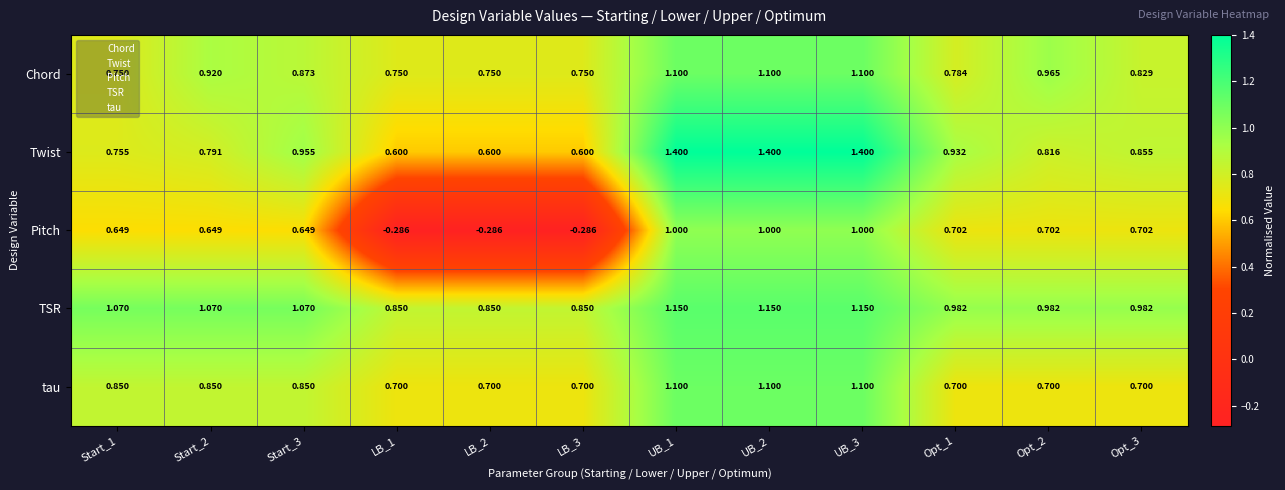

Which series has the largest total across all categories?

TSR